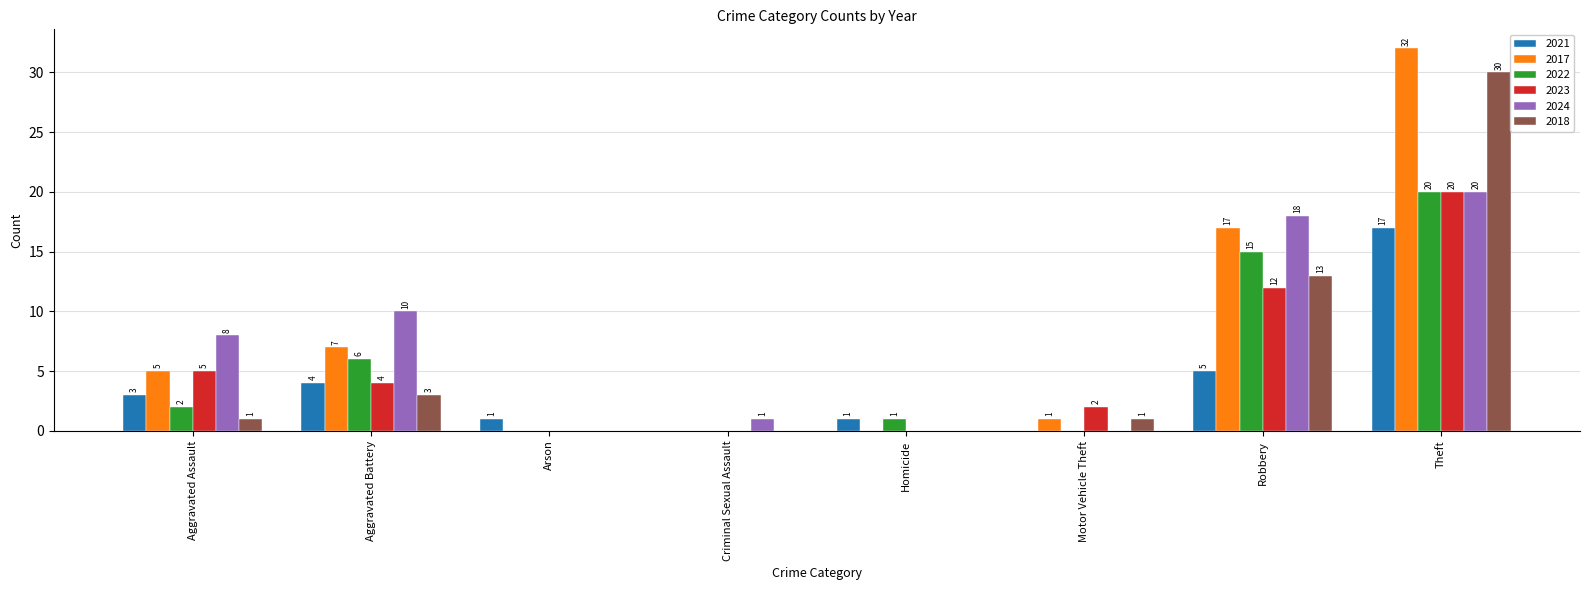

What is the sum of the 2024 values at Aggravated Battery and Motor Vehicle Theft?

10